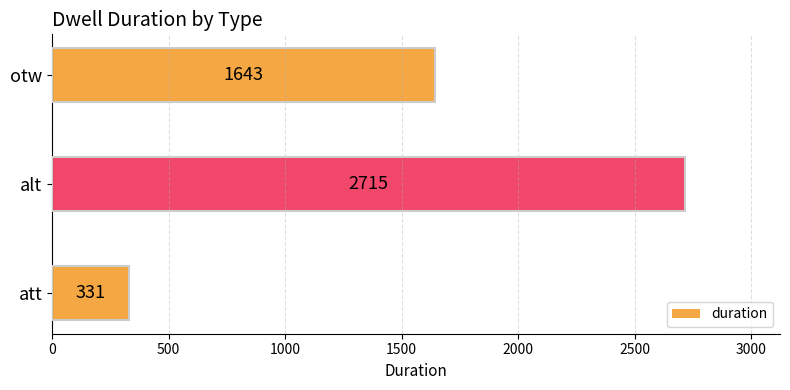

What is the sum of all values?

4689